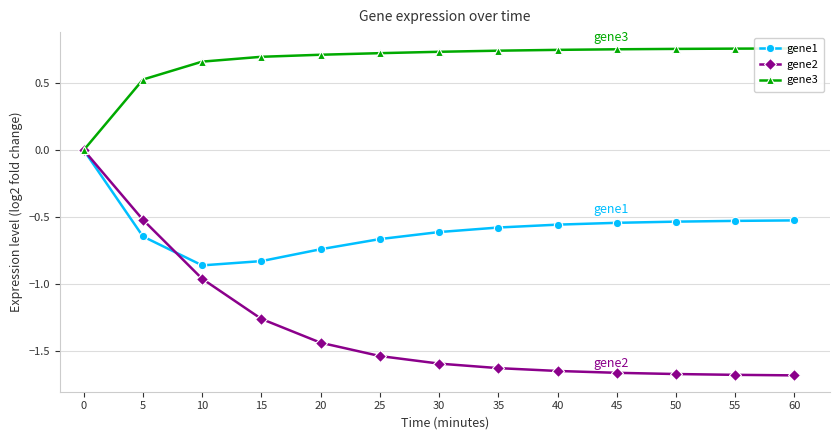

True or false: gene1 and gene2 cross at least once.

True